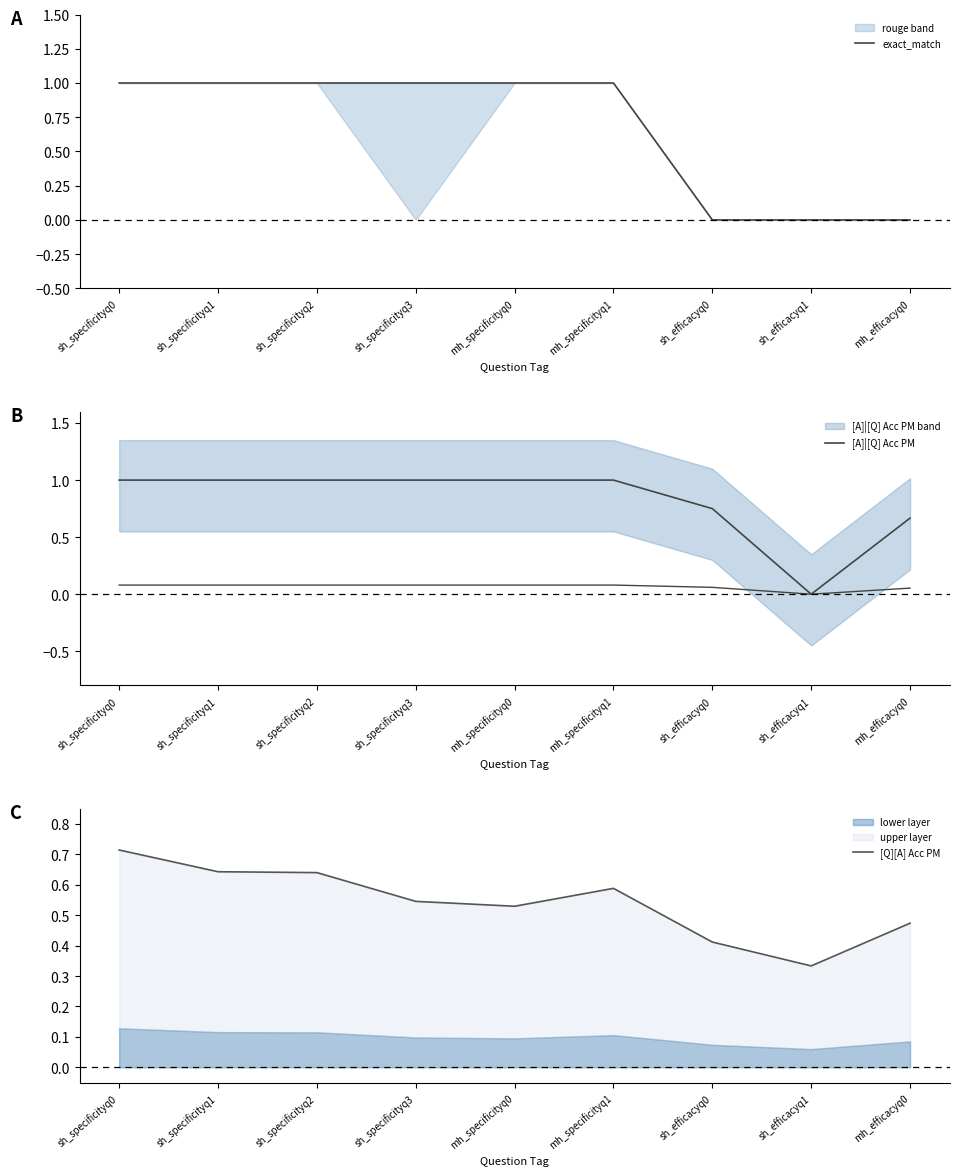

How many lines are shown in the chart?

3